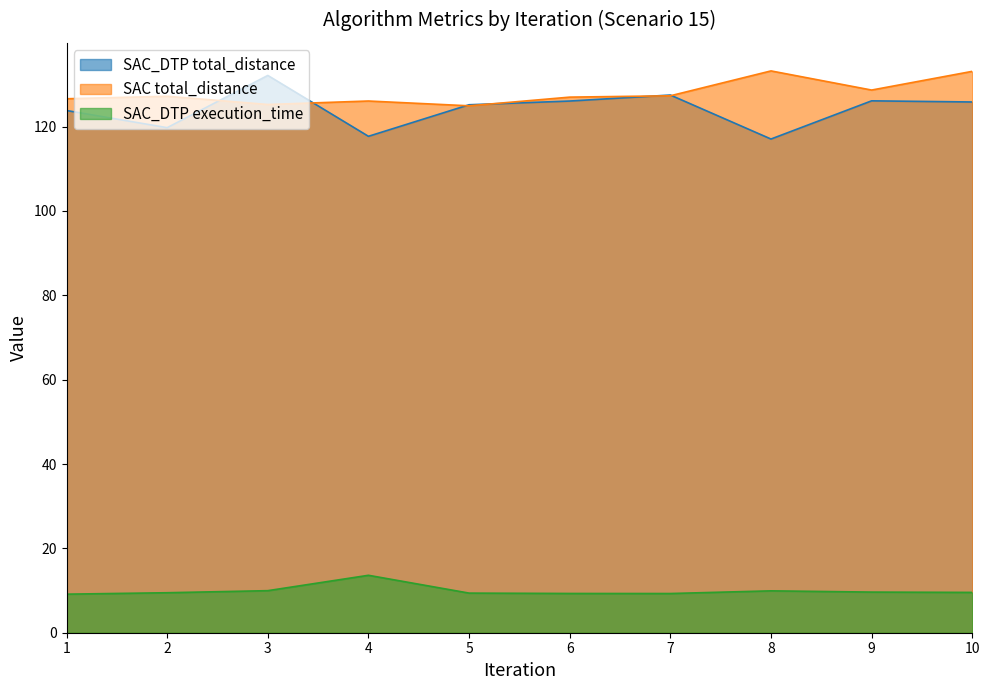

True or false: SAC total_distance has a value of 127.2 at 2.

True